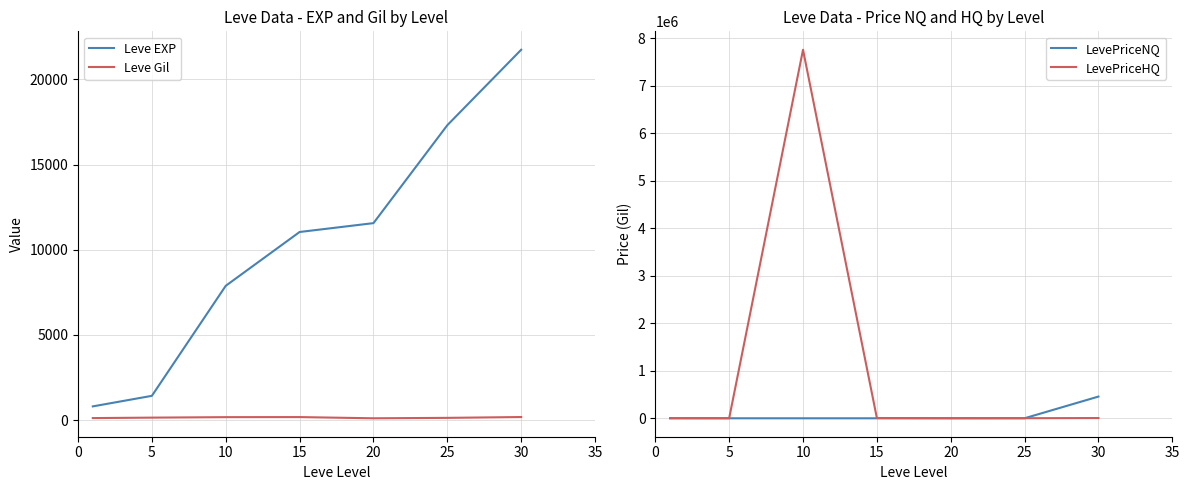

At which category is the sum across all series the highest?

10